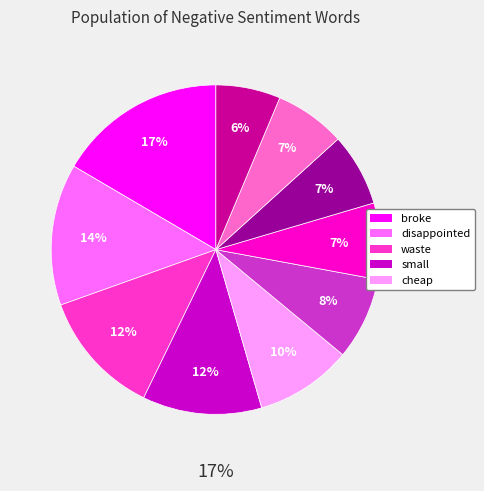

Is there a majority slice in this chart?

No